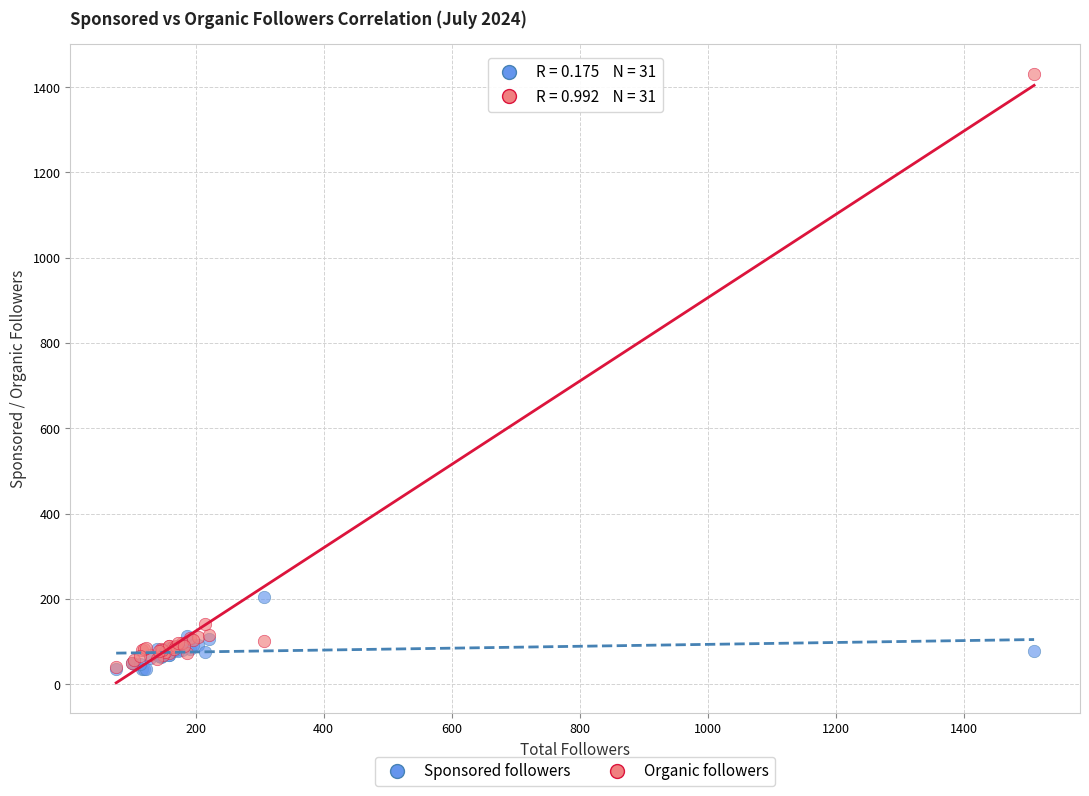

Which series has the largest Y range (max minus min)?

Organic followers